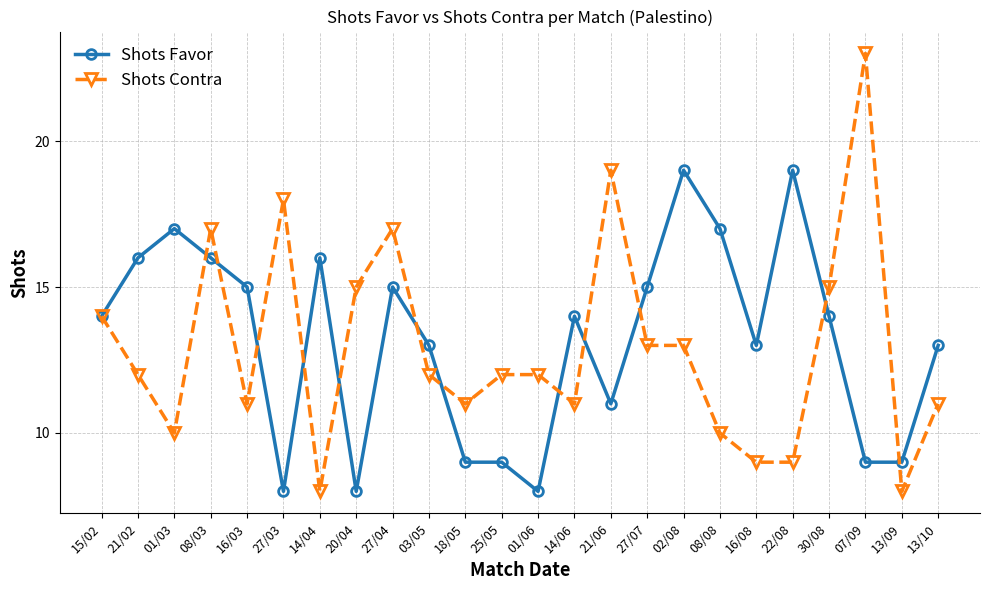

Is the value of Shots Favor at 01/06 greater than the value of Shots Contra at 16/03?

No